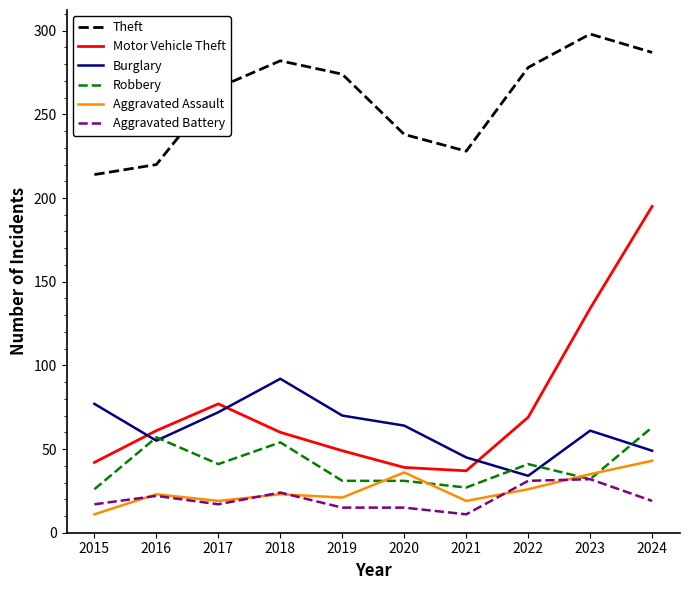

What is the maximum value for Aggravated Battery?

32